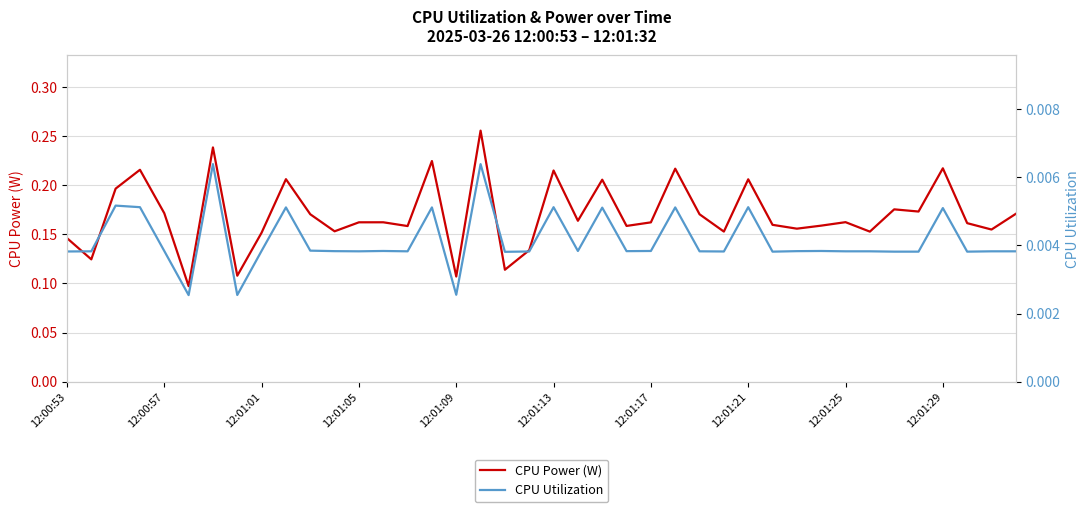

True or false: CPU Utilization and CPU Power (W) cross at least once.

False